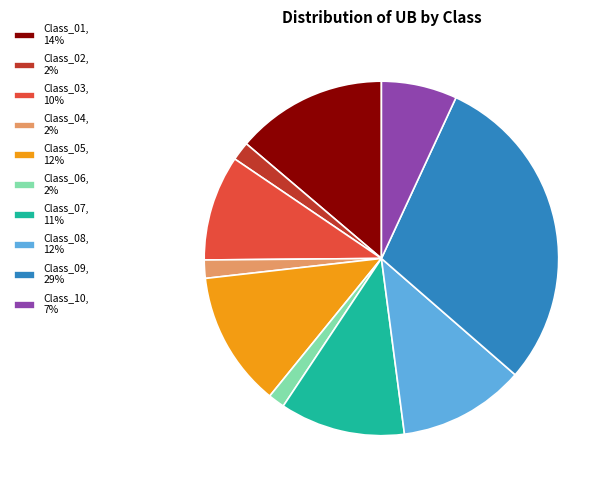

Is there any slice that represents more than half of the pie?

No